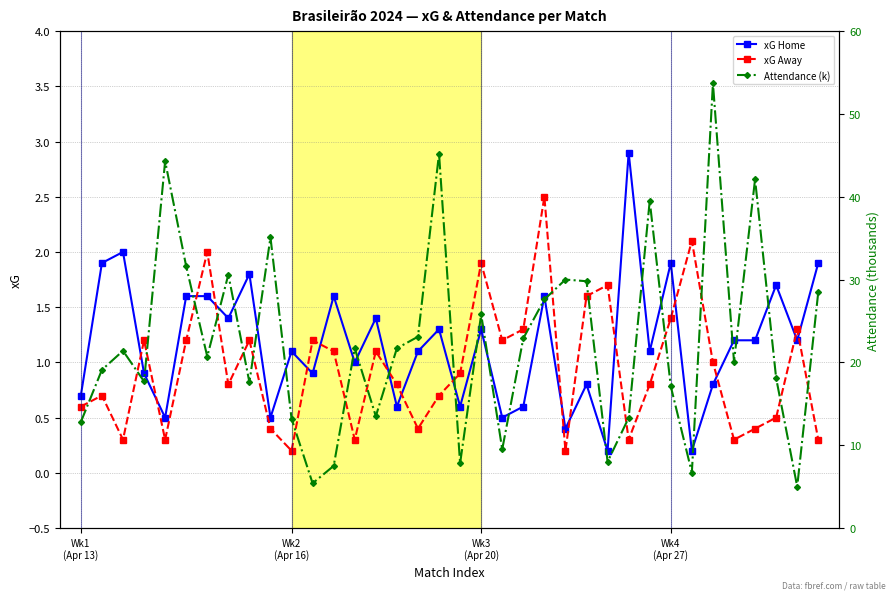

True or false: Attendance (k) and xG Home cross at least once.

False